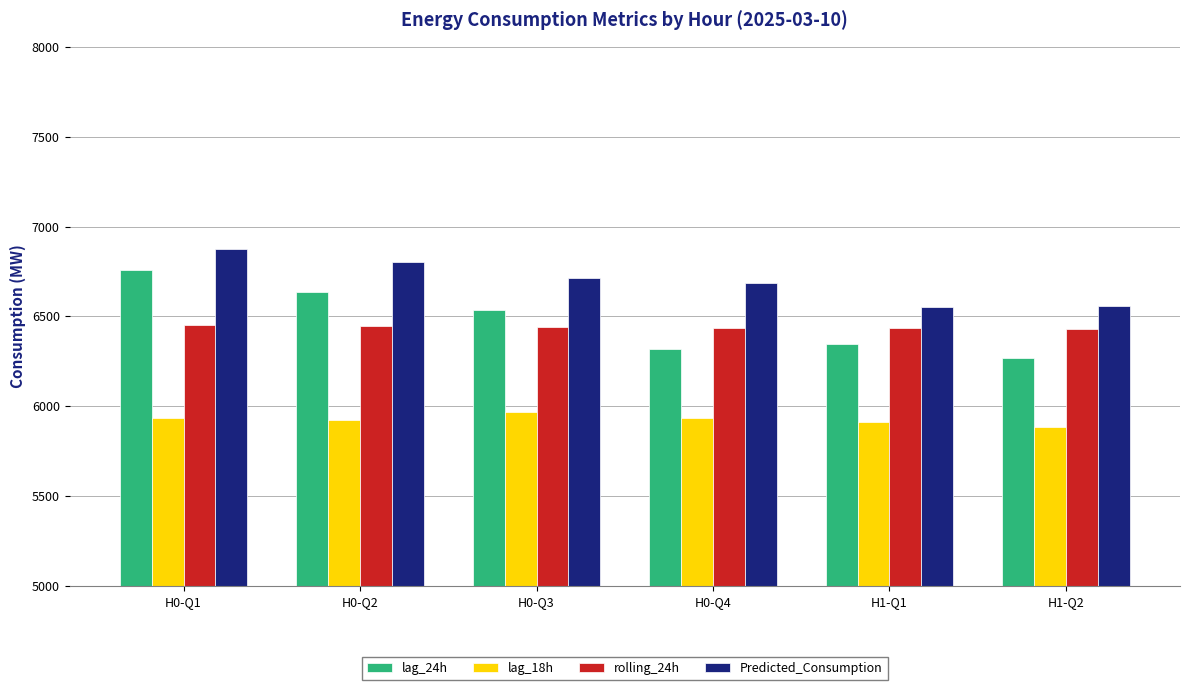

The value of lag_18h at H1-Q2 is 8820.7. True or false?

False